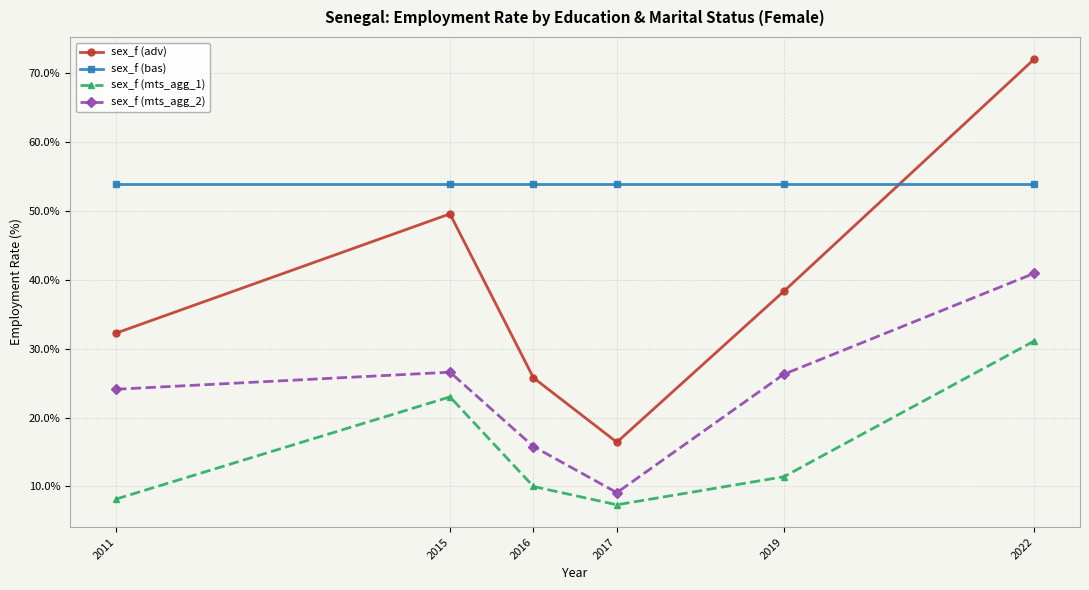

In sex_f (adv), how many points are higher than both neighbors (excluding endpoints)?

1